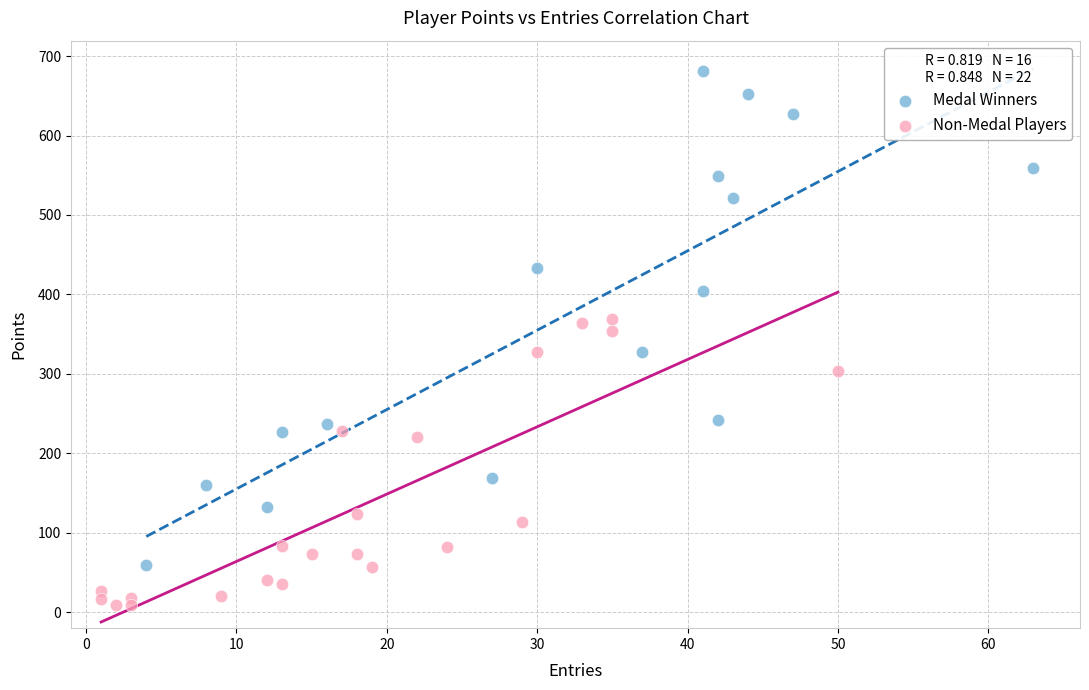

Which series contains the lowest Y value?

Non-Medal Players